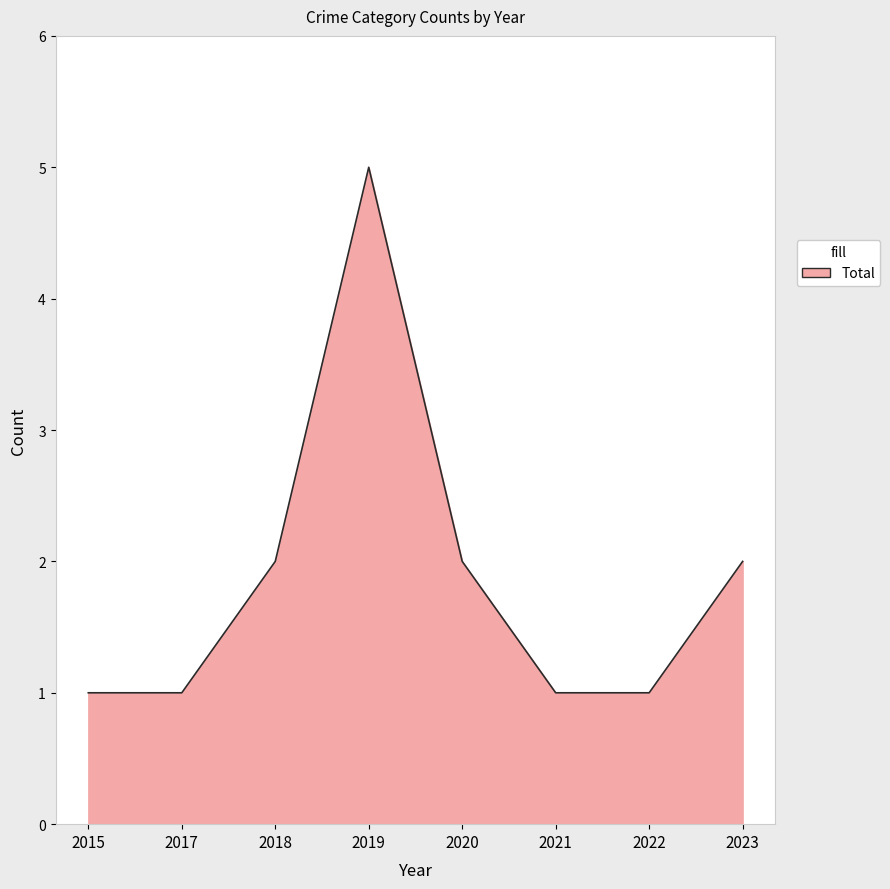

How many values are below 2?

4